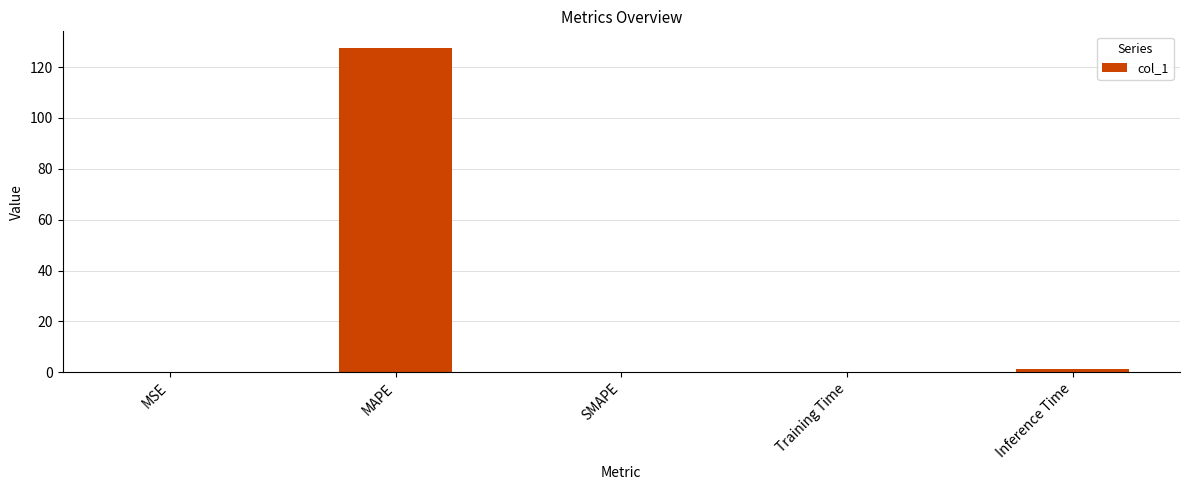

What is the sum of the values at SMAPE and MAPE?

127.7